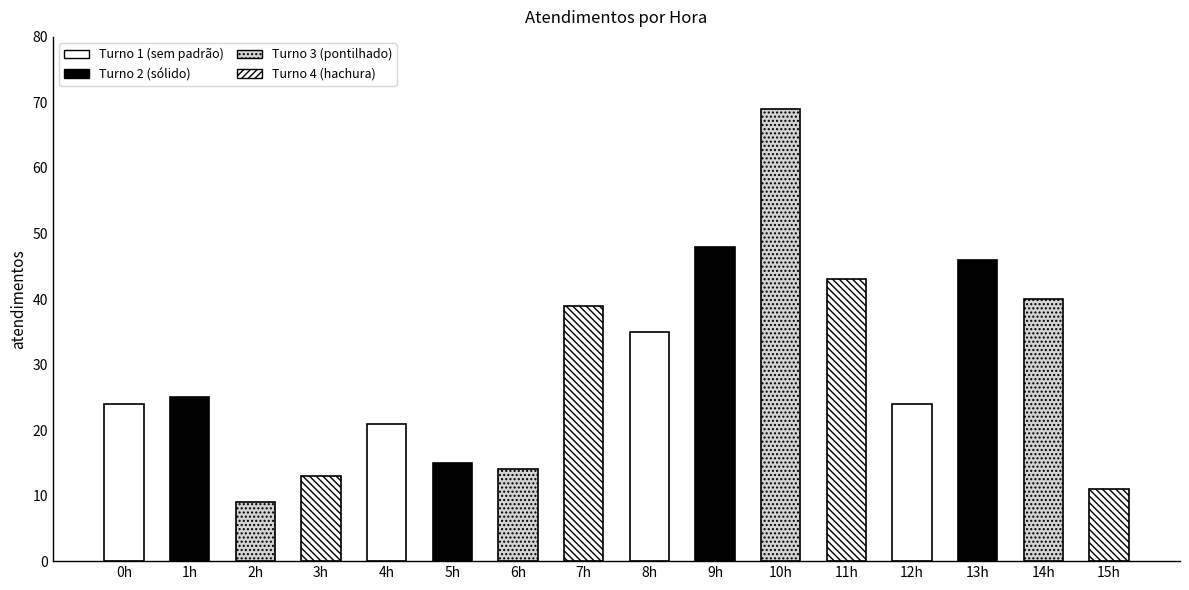

How many values are below 25?

8